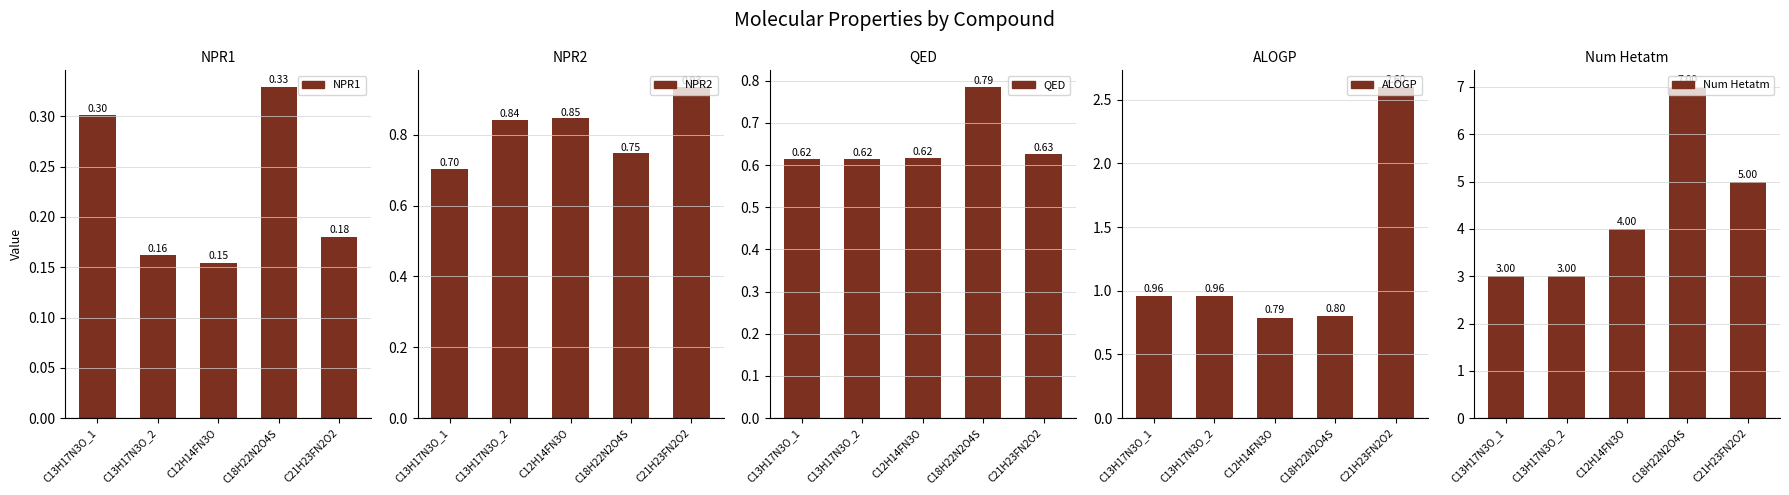

Which series has the widest spread of values?

Num Hetatm